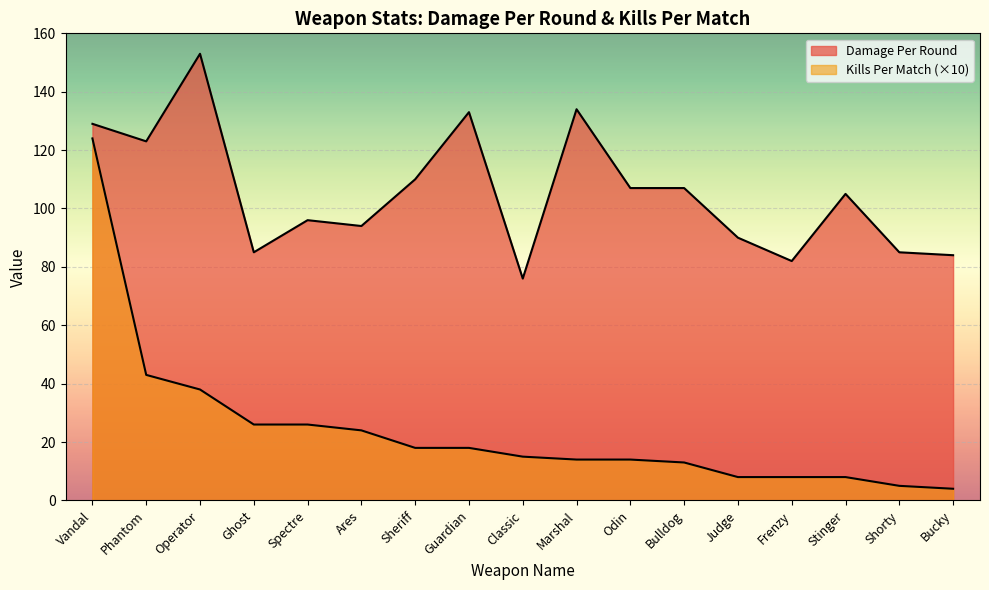

What is the sum of the Kills Per Match values at Spectre and Shorty?

31